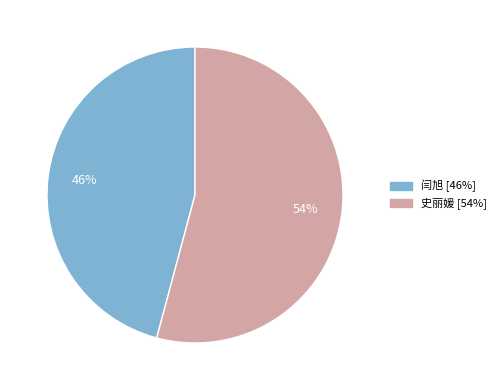

Rank the categories by value from highest to lowest.

史丽媛, 闫旭